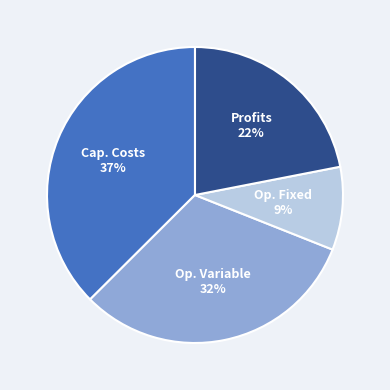

To the nearest percent, what is the average slice percentage?

25%